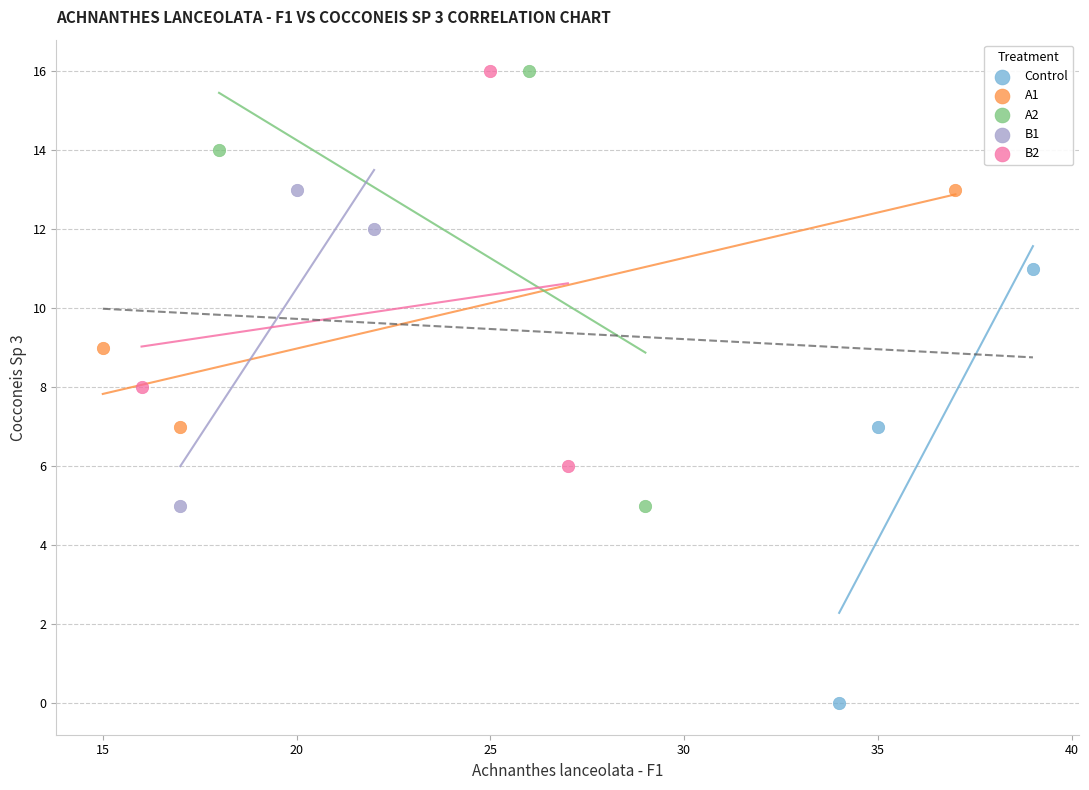

Which series contains the lowest Y value?

Control